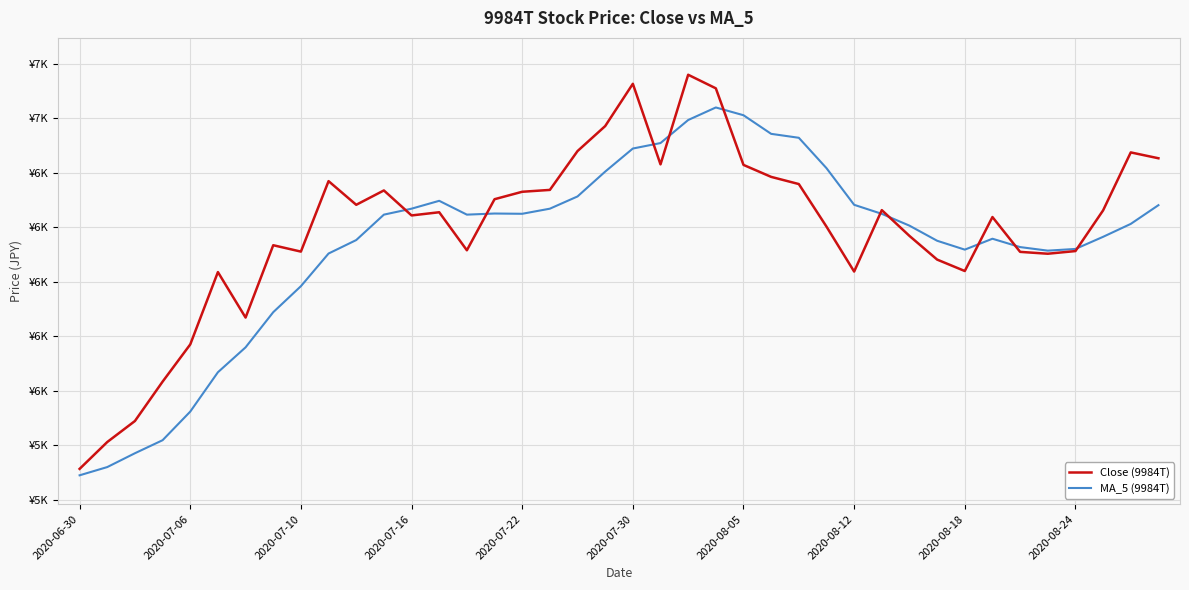

Rank the series by their average value, from highest to lowest.

Close (9984T), MA_5 (9984T)